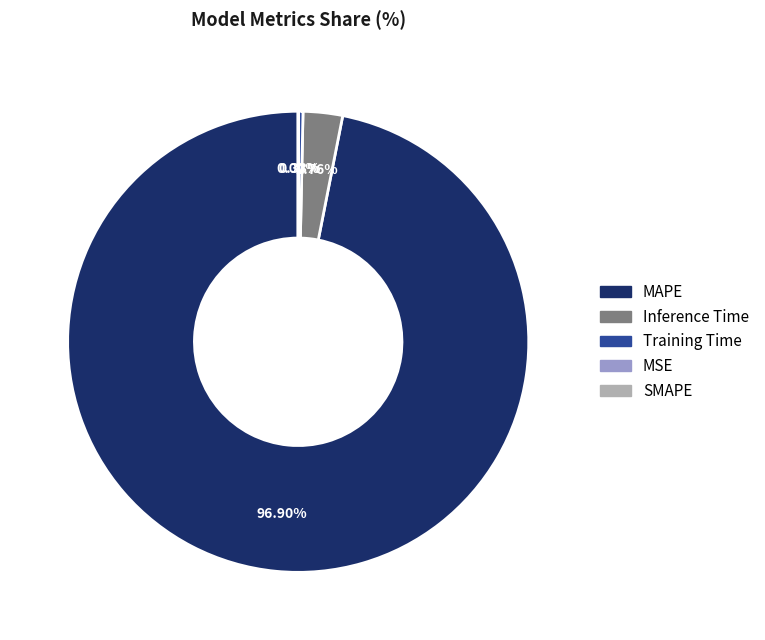

Does any single category account for the majority?

Yes